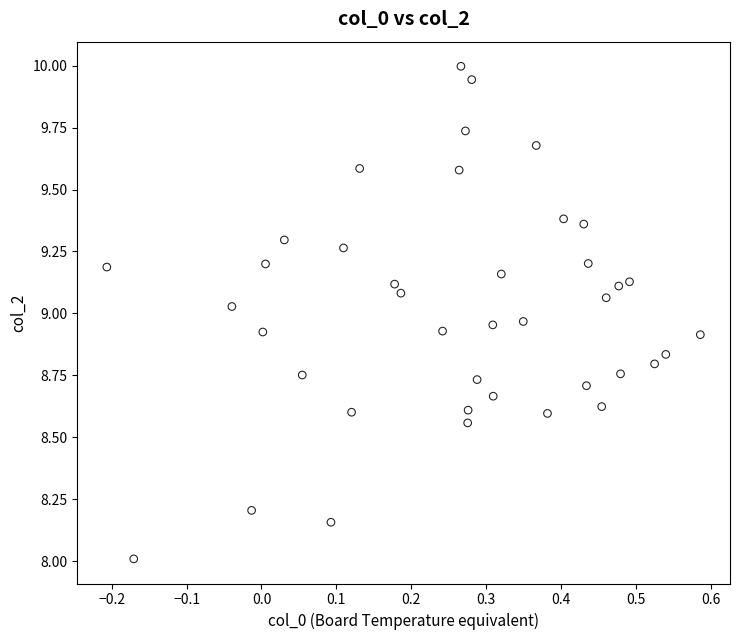

What is the range of Y values (max minus min)?

2.0